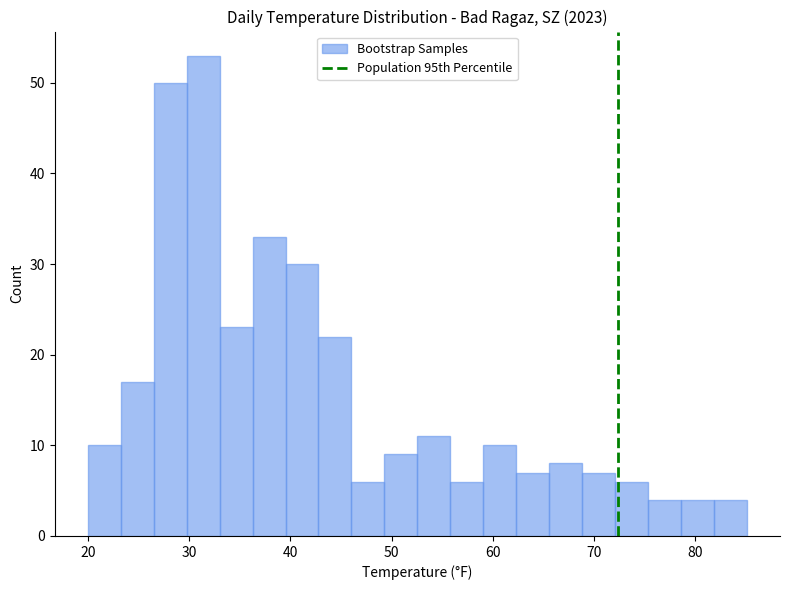

Read against the x-axis, roughly where is the centre of the tallest bar?

31